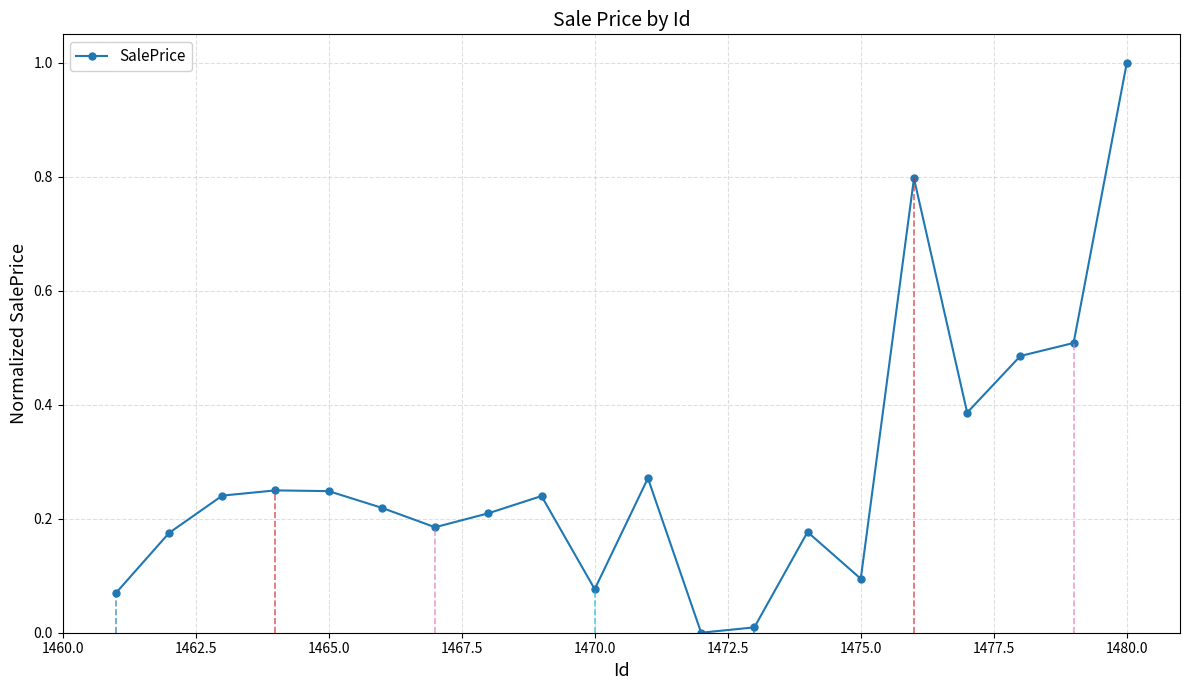

What is the value of the 15th point from the left?

0.1